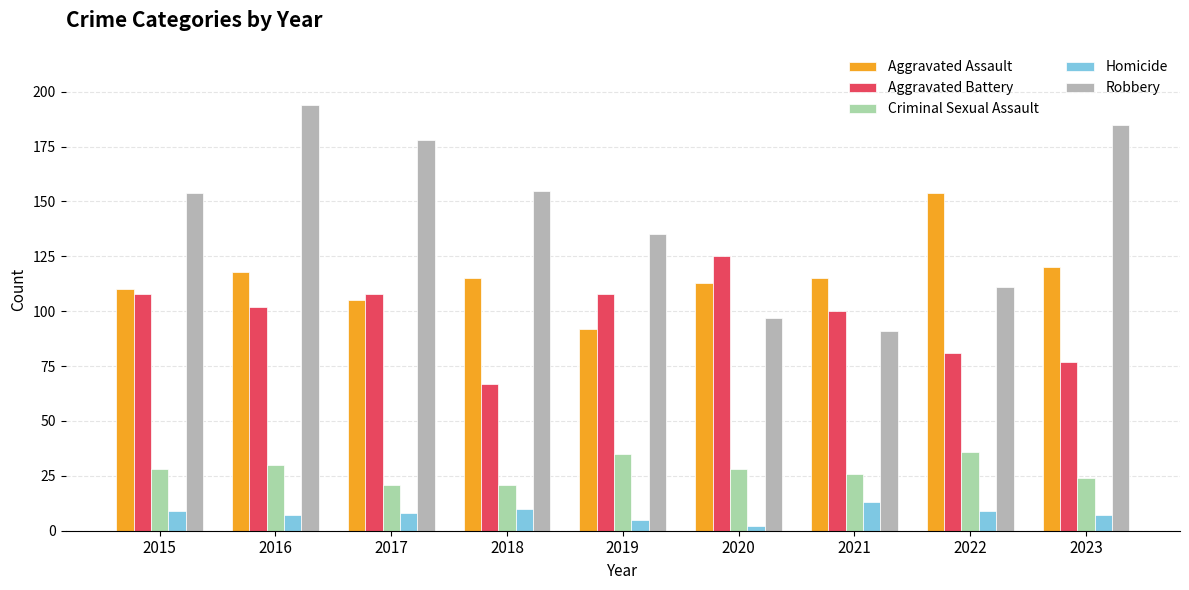

What is the value of the Robbery bar at the 1st from the left?

154